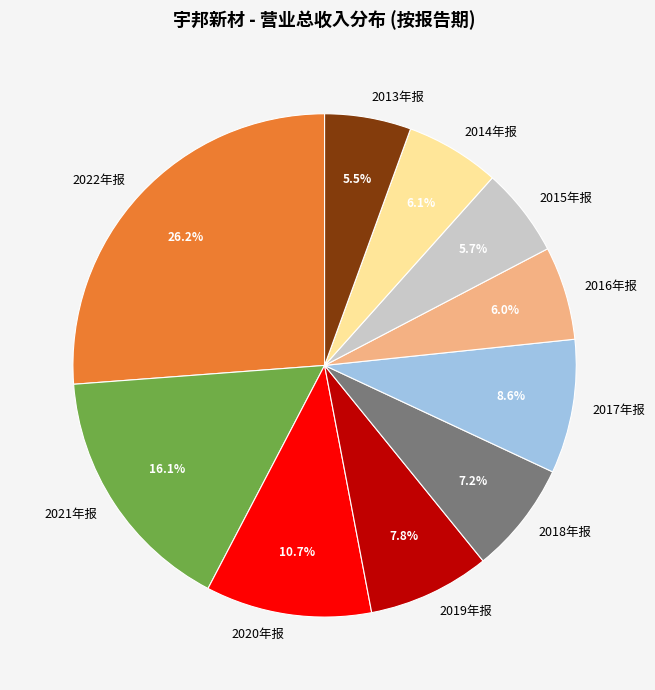

What is the total percentage of 2017年报 and 2020年报?

19.3%